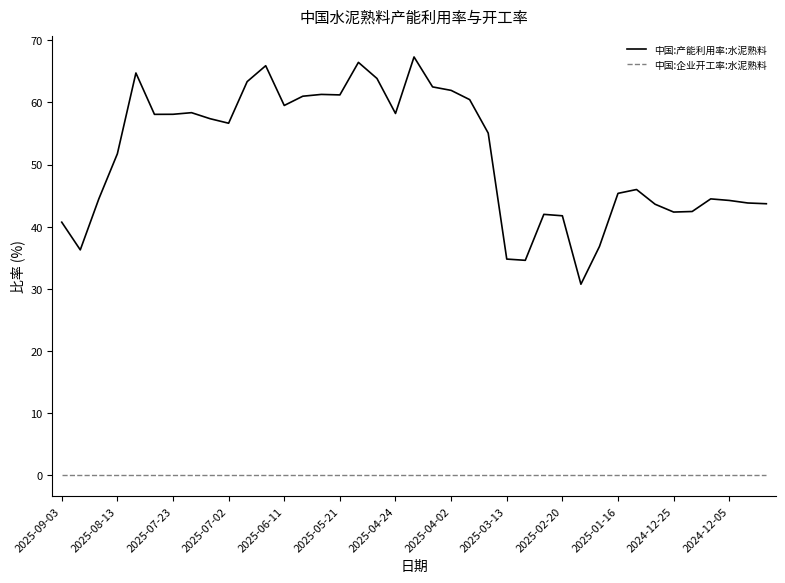

Which series has the widest spread of values?

中国:产能利用率:水泥熟料